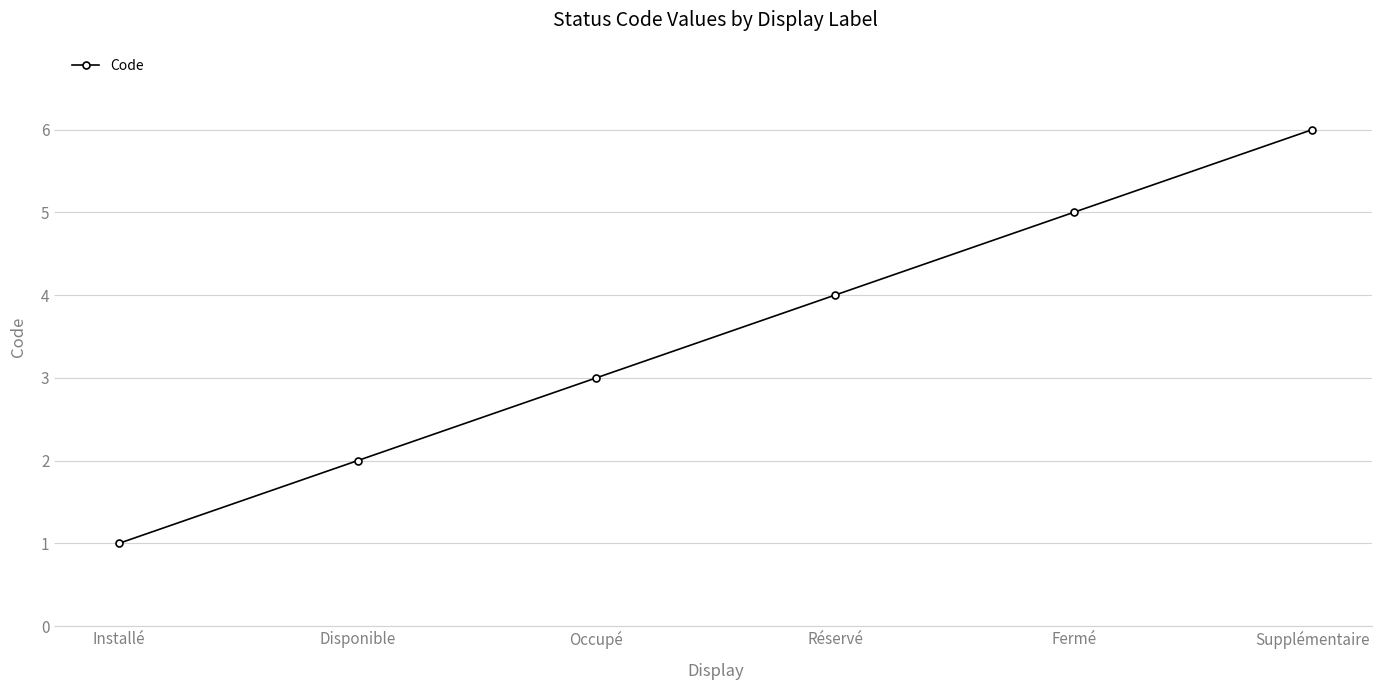

The value at Occupé is 3. True or false?

True